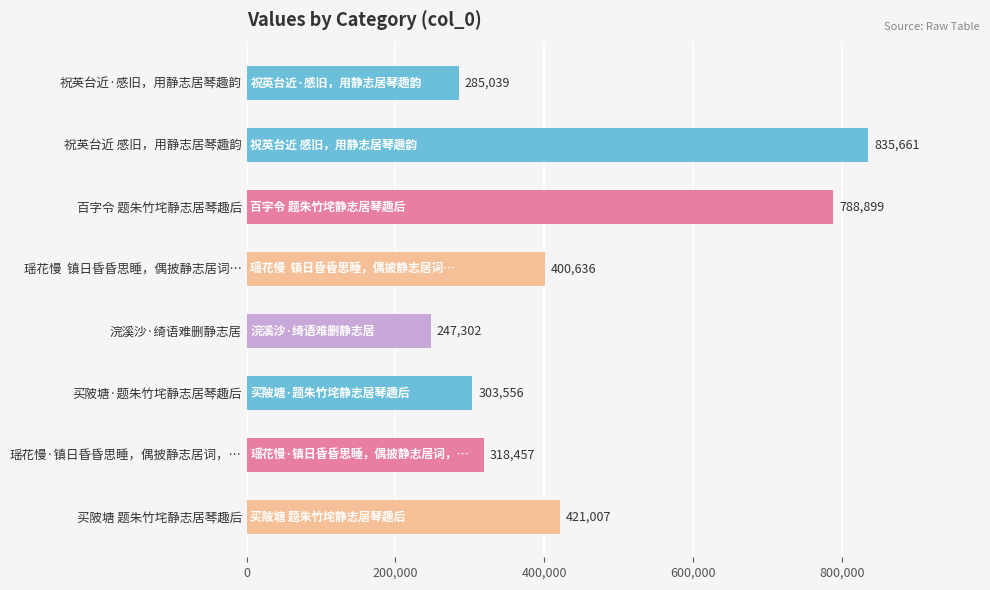

What is the smallest value displayed?

247302